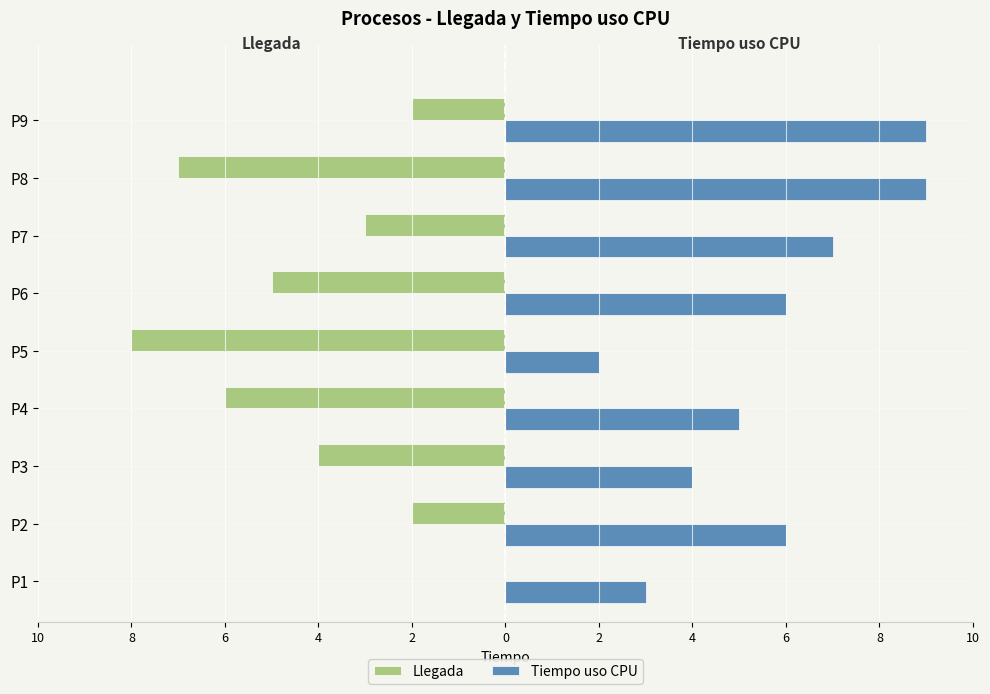

Which series has the largest range (max minus min)?

Llegada